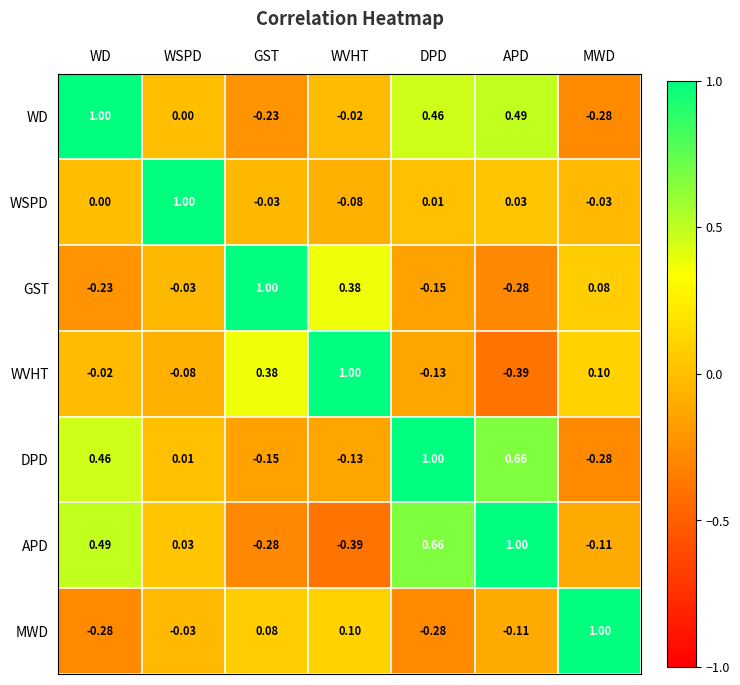

Which category has the lowest value in the WVHT series?

APD